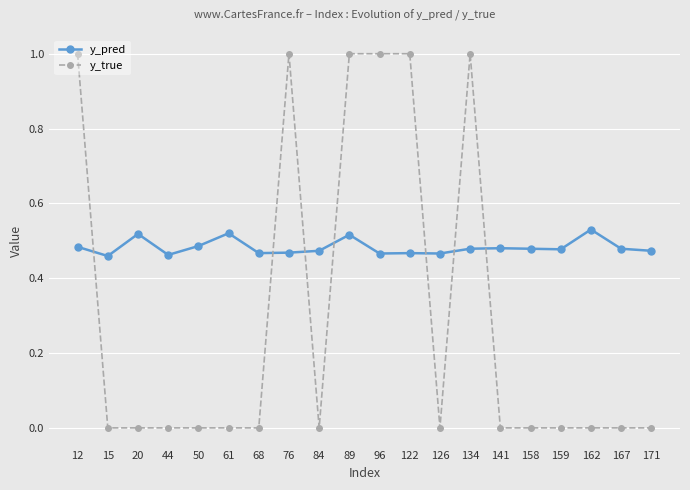

What is the value of the y_true point at the 10th from the left?

1.0